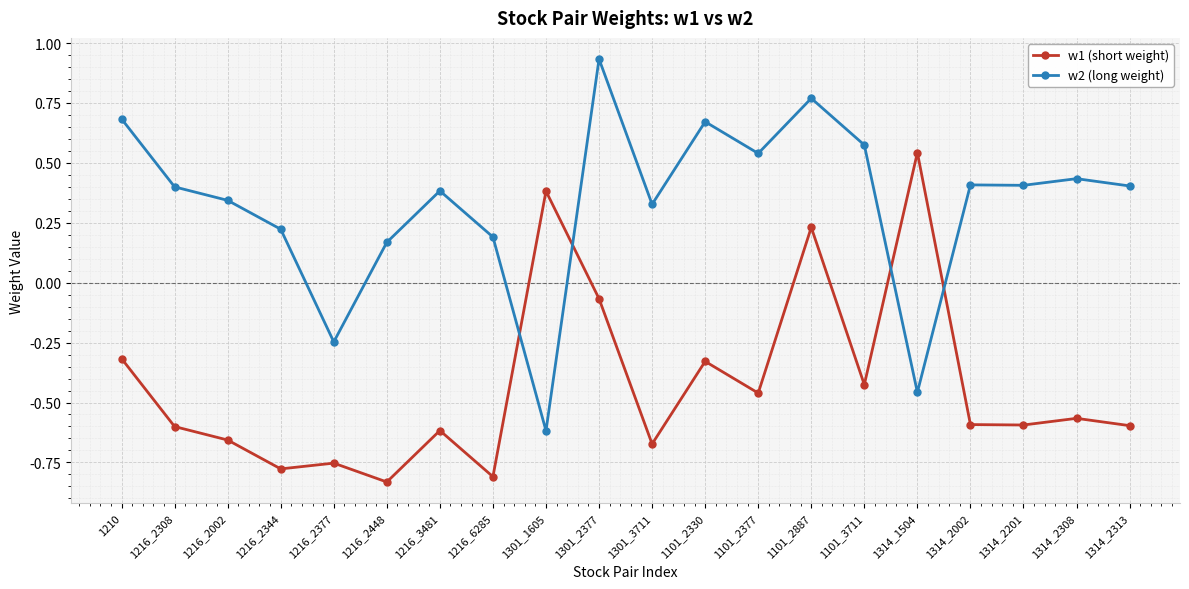

Rank the series by their average value, from lowest to highest.

w1 (short weight), w2 (long weight)